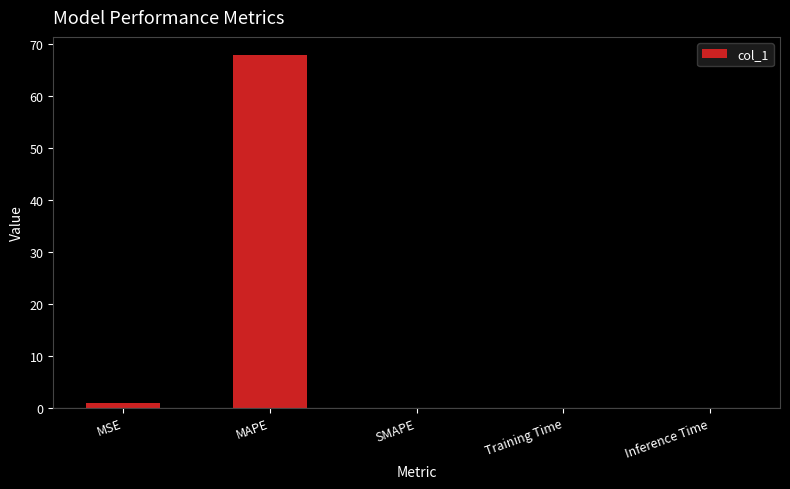

Between Inference Time and MAPE, which is larger?

MAPE